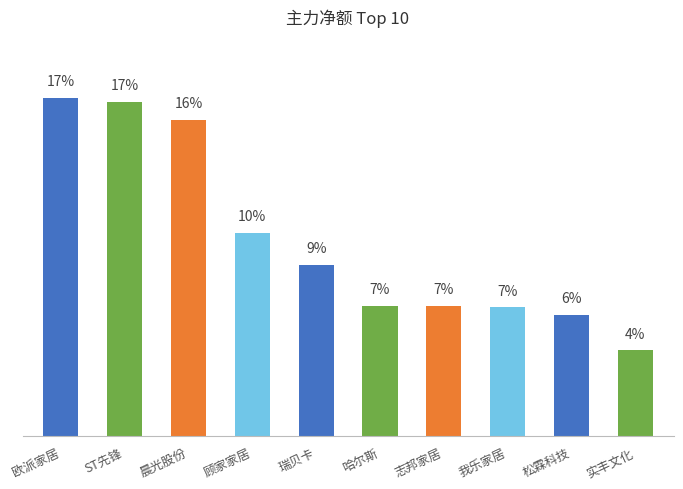

Does the chart contain stacked bars?

No